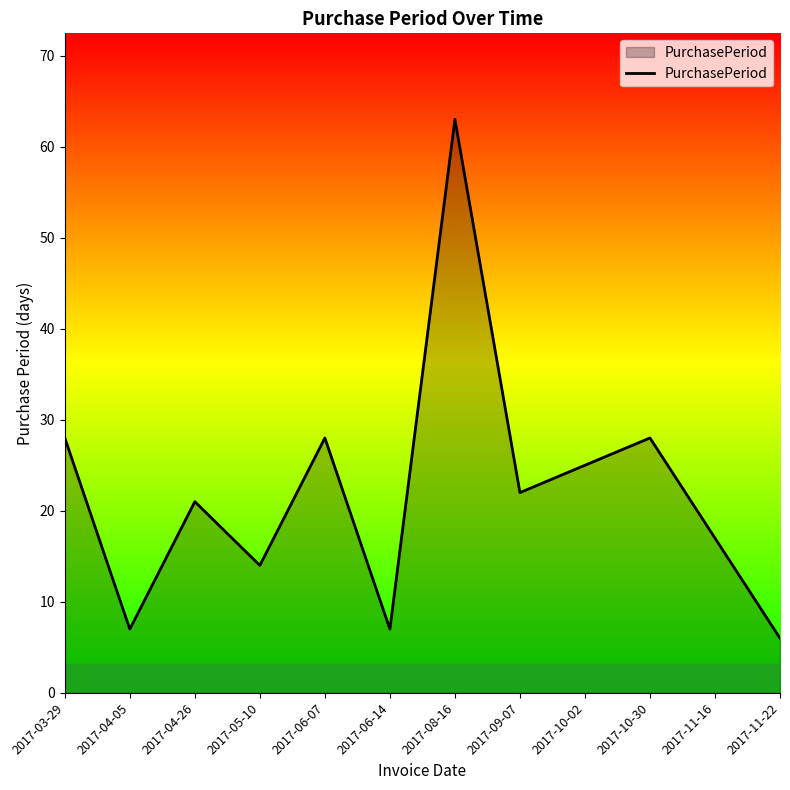

Between 2017-06-14 and 2017-06-07, which is larger?

2017-06-07